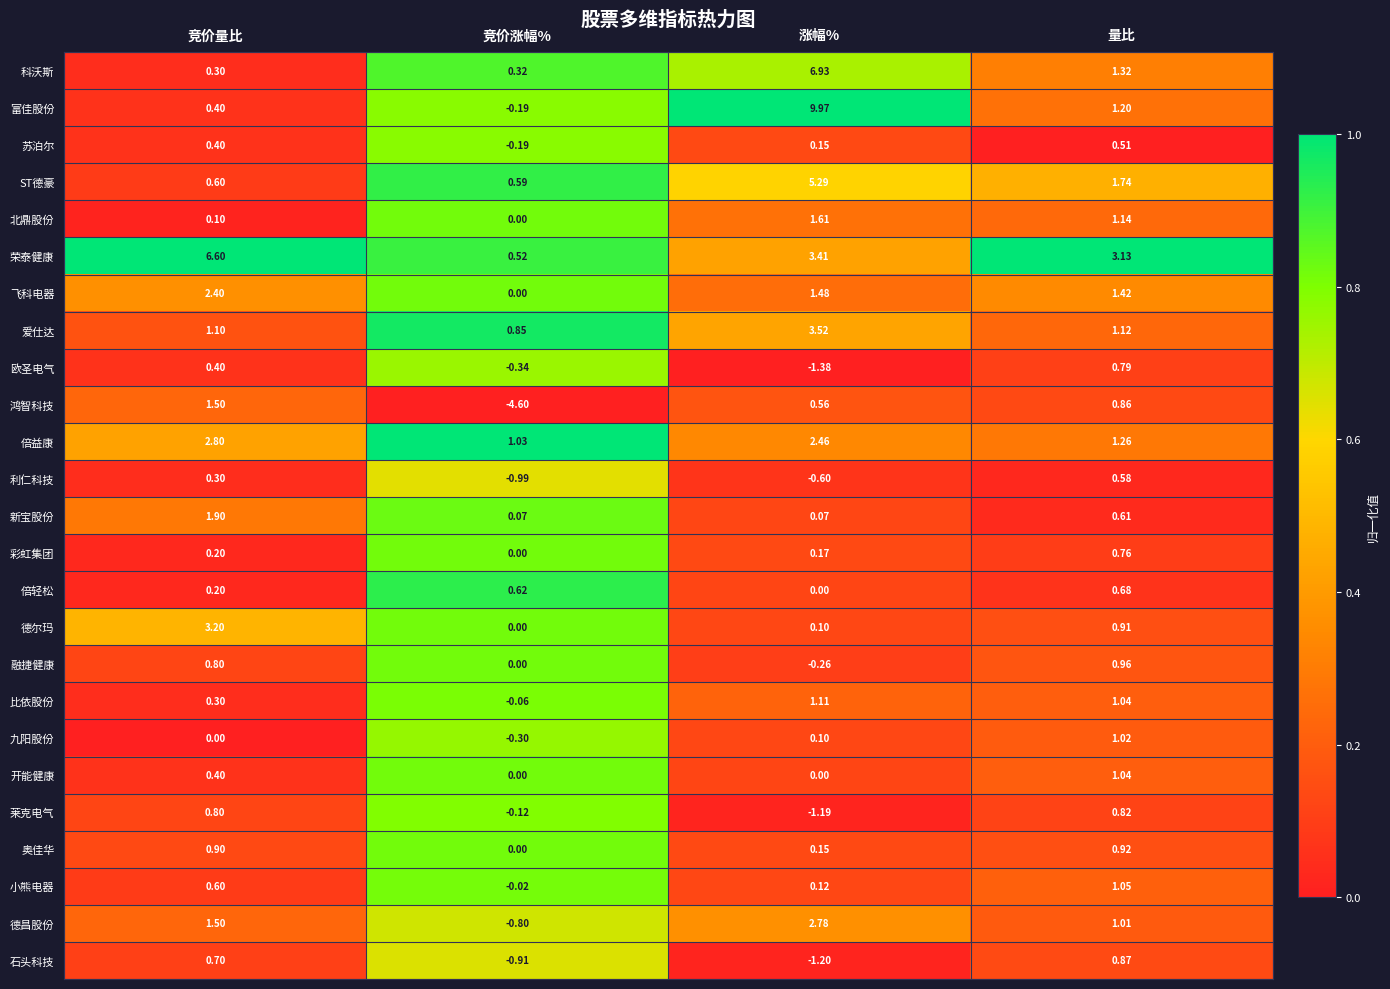

Rank the series by their maximum value, from lowest to highest.

苏泊尔, 利仁科技, 倍轻松, 彩虹集团, 欧圣电气, 莱克电气, 石头科技, 奥佳华, 融捷健康, 九阳股份, 开能健康, 小熊电器, 比依股份, 鸿智科技, 北鼎股份, 新宝股份, 飞科电器, 德昌股份, 倍益康, 德尔玛, 爱仕达, ST德豪, 荣泰健康, 科沃斯, 富佳股份